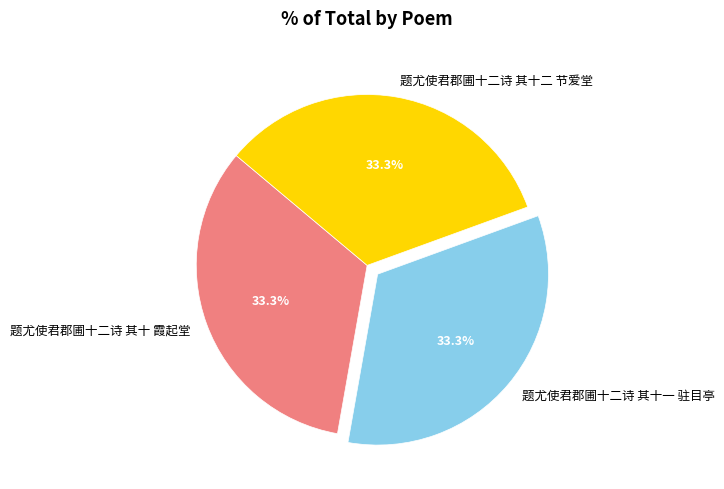

Is the sum of 题尤使君郡圃十二诗 其十 霞起堂 and 题尤使君郡圃十二诗 其十一 驻目亭 greater than half?

Yes